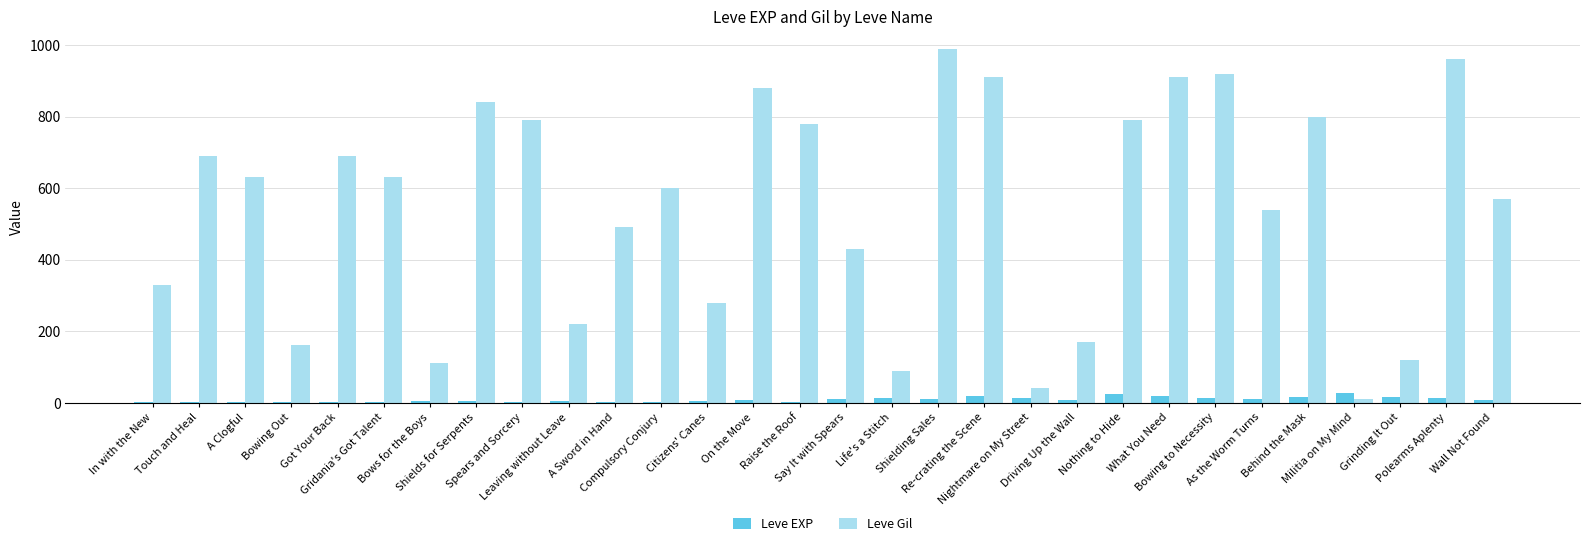

What is the maximum value shown in the chart?

990